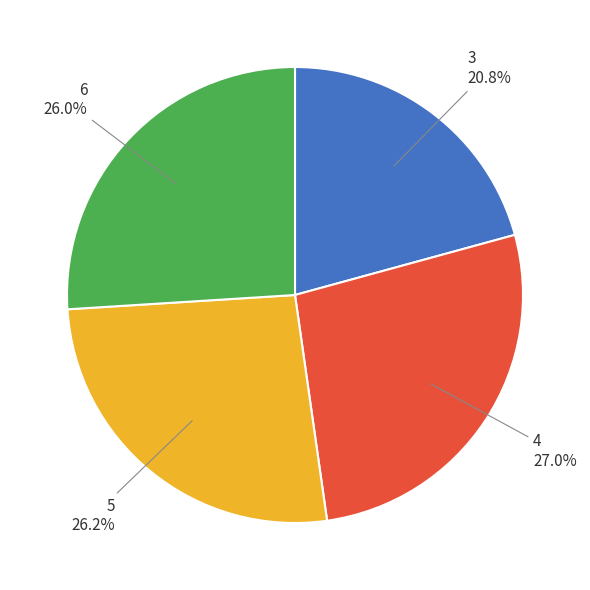

Does any single category account for the majority?

No